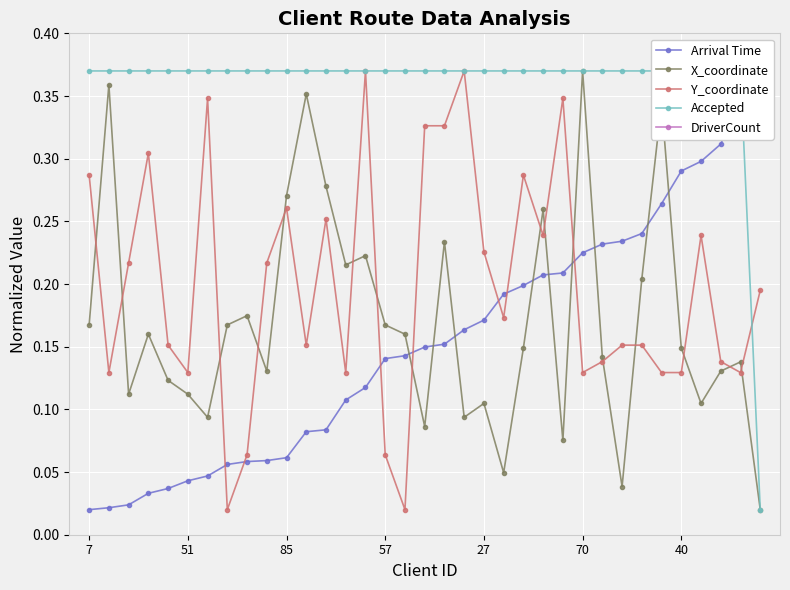

Where is DriverCount nearest to the value 0?

7